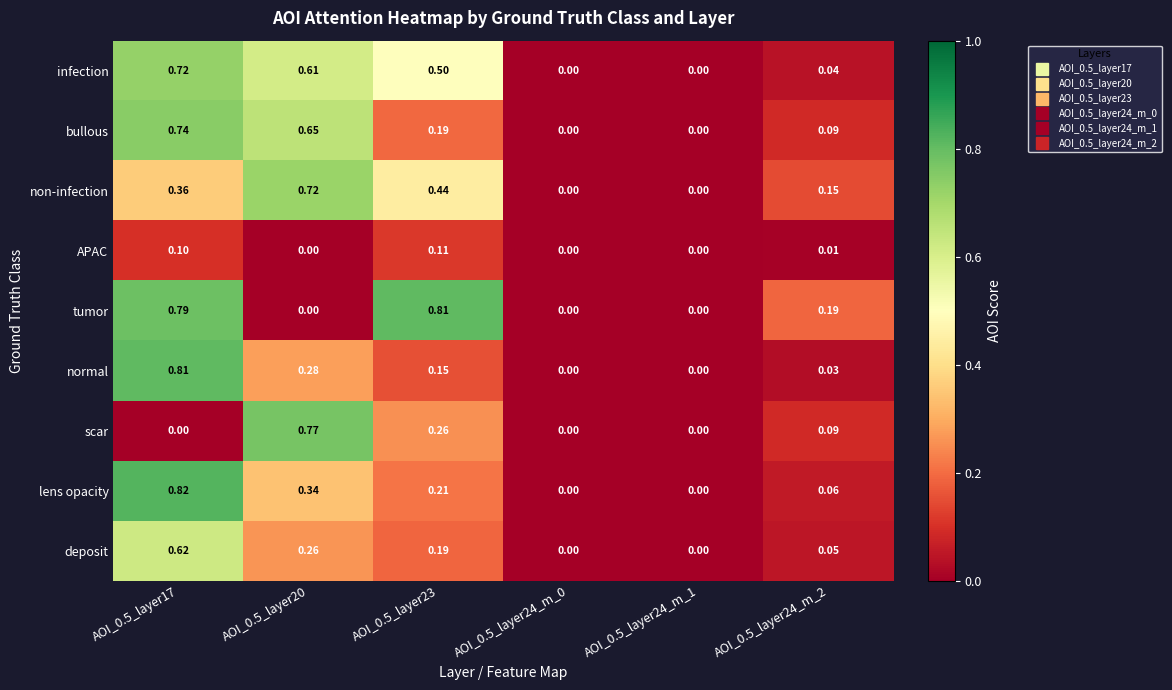

At which category is the sum across all series the highest?

AOI_0.5_layer17